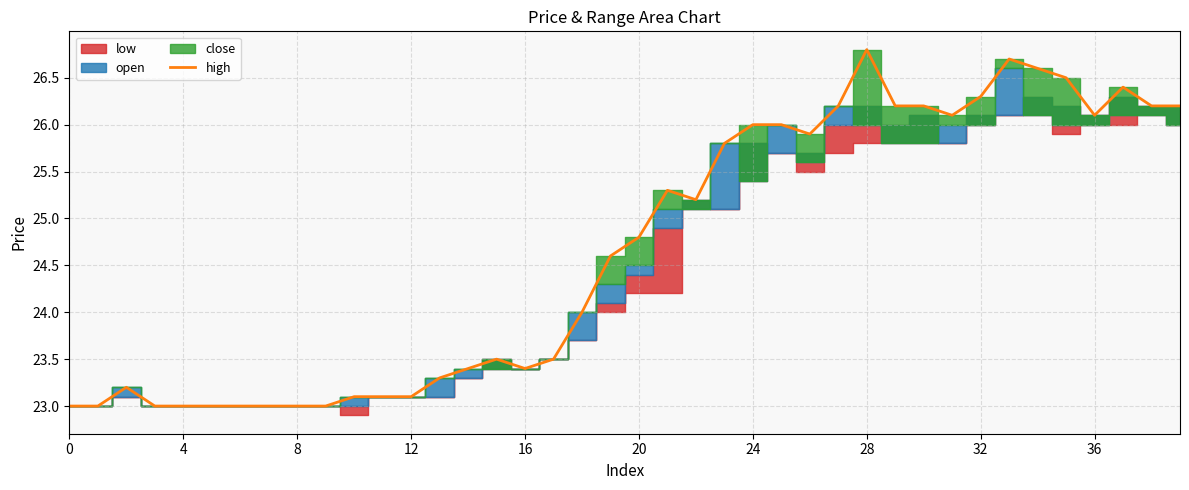

Reading right to left, transcribe all the data shown in this chart.

26.2	26.2	26.4	26.1	26.5	26.6	26.7	26.3	26.1	26.2	26.2	26.8	26.2	25.9	26.0	26.0	25.8	25.2	25.3	24.8	24.6	24.0	23.5	23.4	23.5	23.4	23.3	23.1	23.1	23.1	23.0	23.0	23.0	23.0	23.0	23.0	23.0	23.2	23.0	23.0